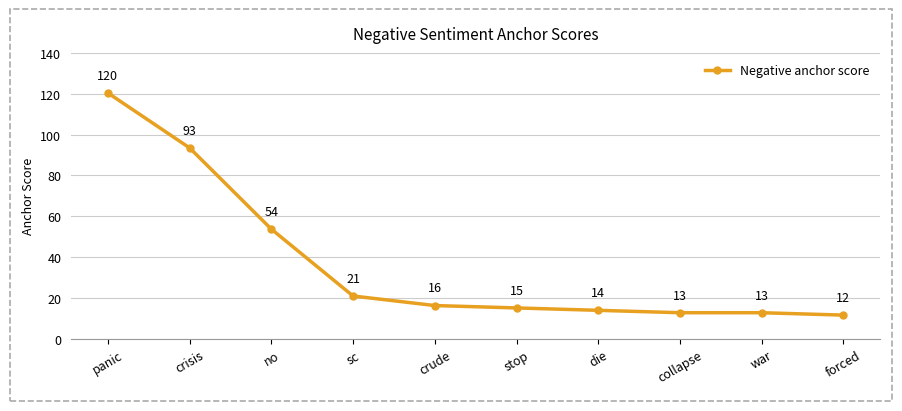

True or false: the data has more than 2 interior local peaks.

False